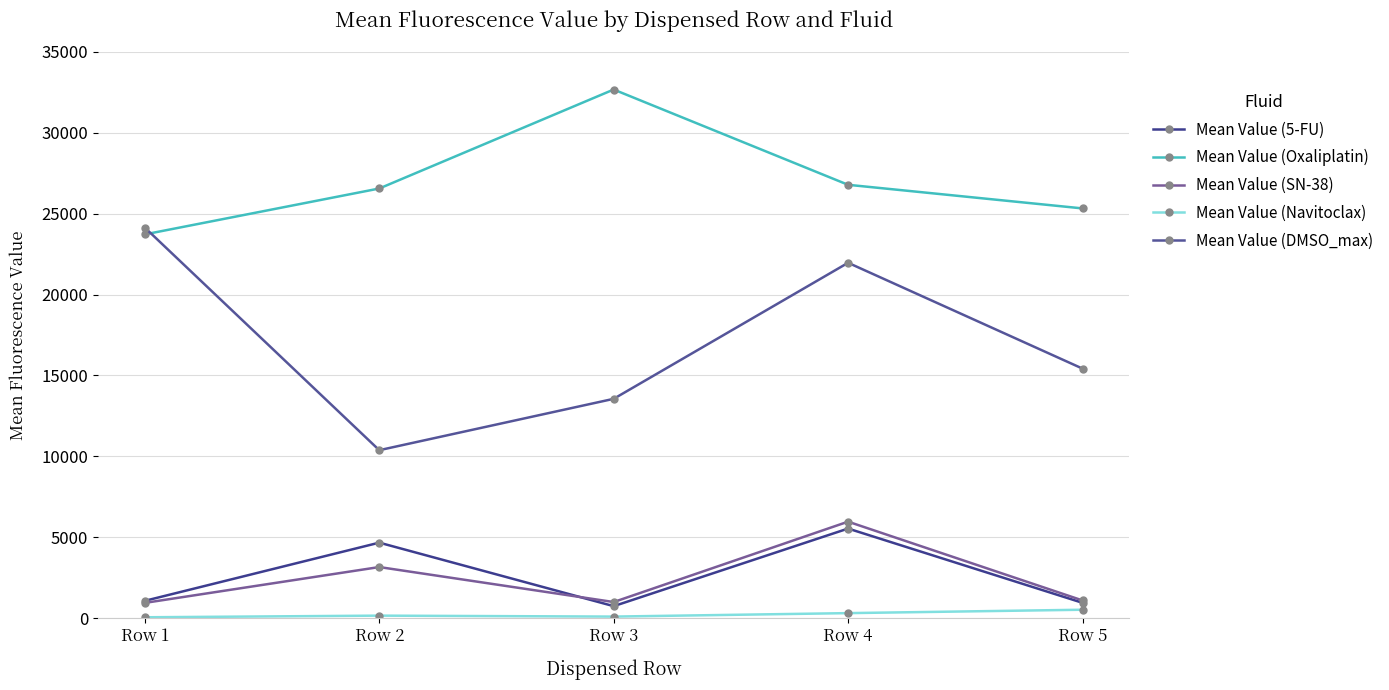

How many values in the Mean Value (5-FU) series exceed 1077?

3